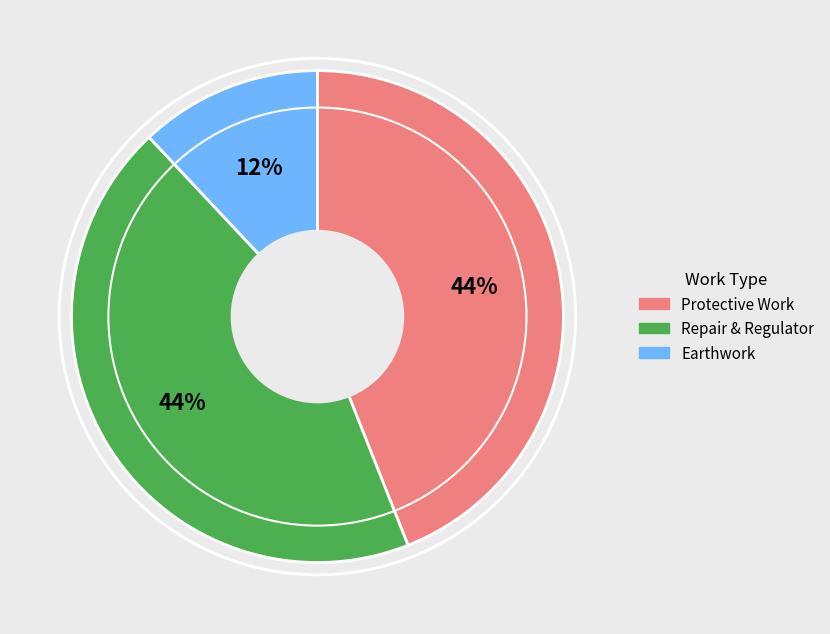

How many segments does this pie chart have?

3